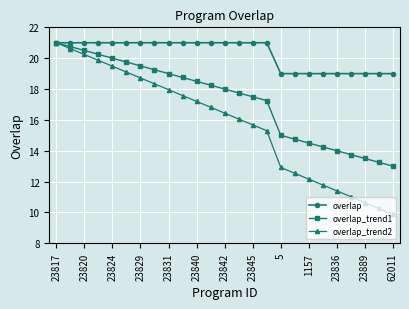

What is the minimum value shown in the chart?

9.9